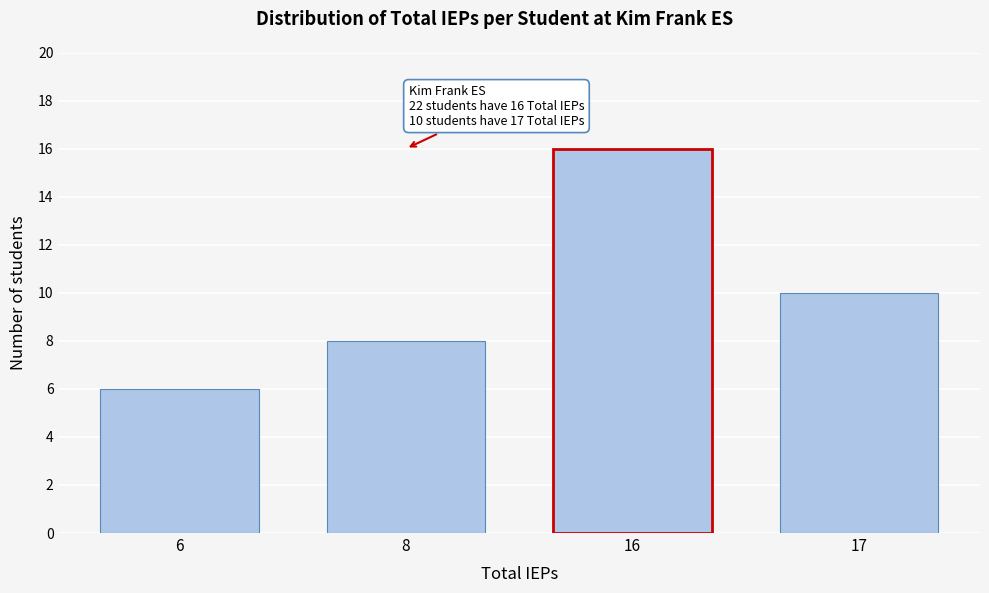

Reading left to right, list all the values displayed in this chart.

6=6	8=8	16=16	17=10